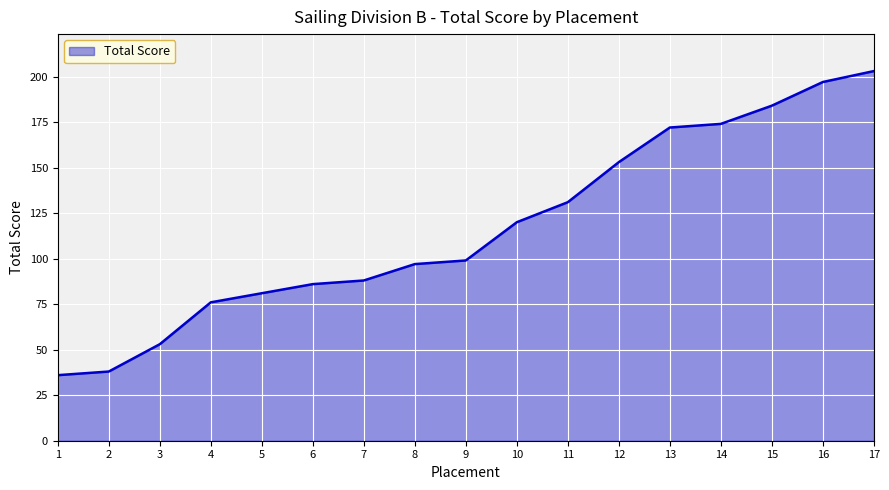

Reading left to right, list all the values displayed in this chart.

1=36	2=38	3=53	4=76	5=81	6=86	7=88	8=97	9=99	10=120	11=131	12=153	13=172	14=174	15=184	16=197	17=203